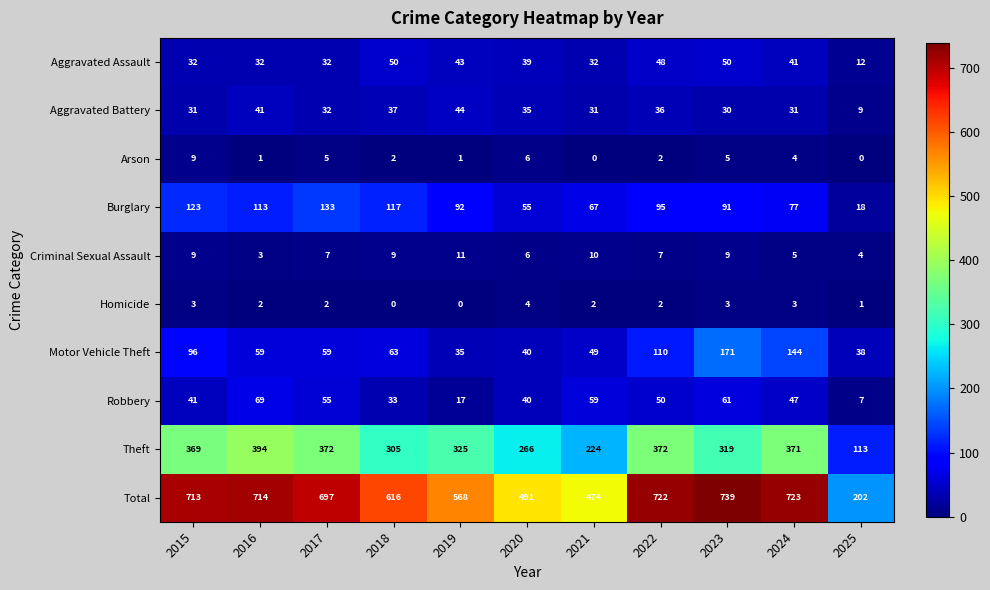

What is the sum of the Aggravated Battery values at 2022 and 2021?

67